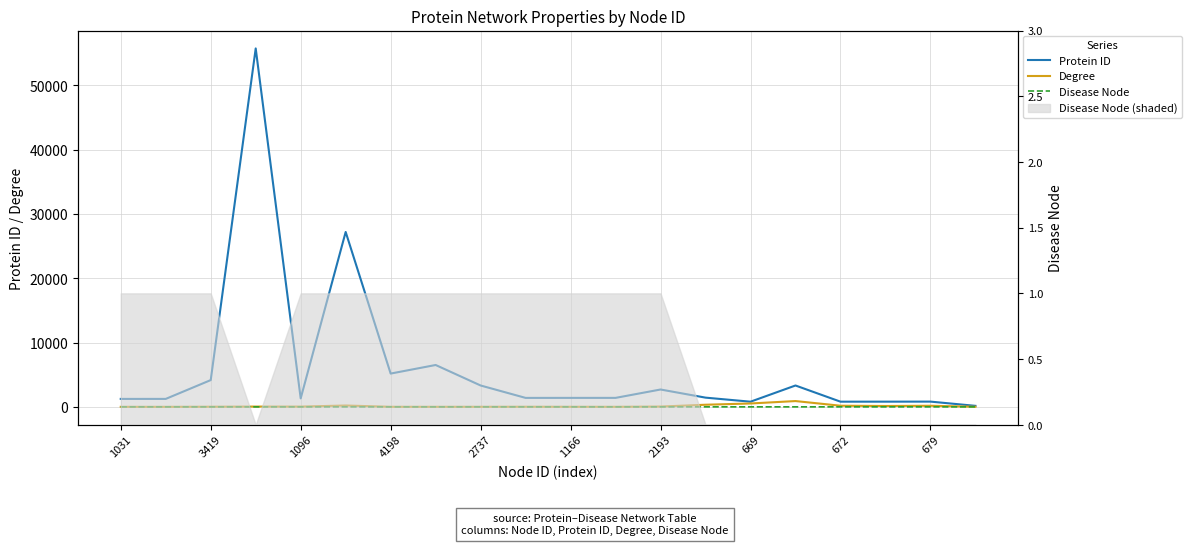

What is the maximum value for Degree?

900